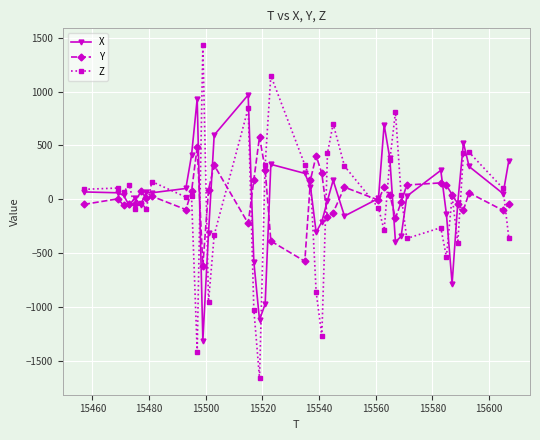

True or false: Y has more than 2 interior local peaks.

True